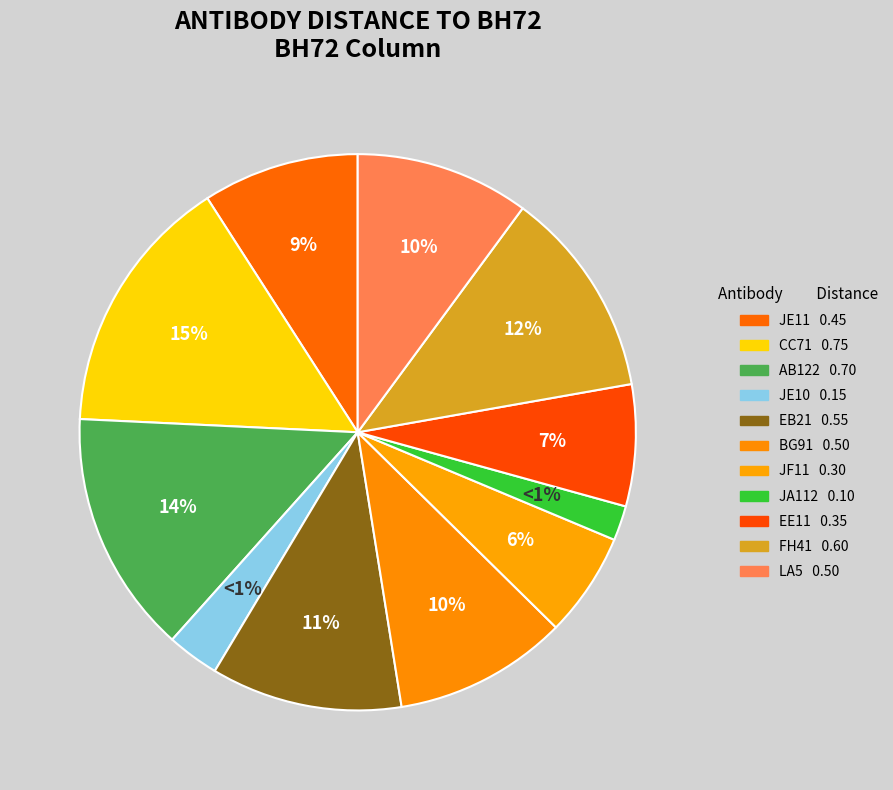

Is it true that BG91 is 1% of the pie?

False